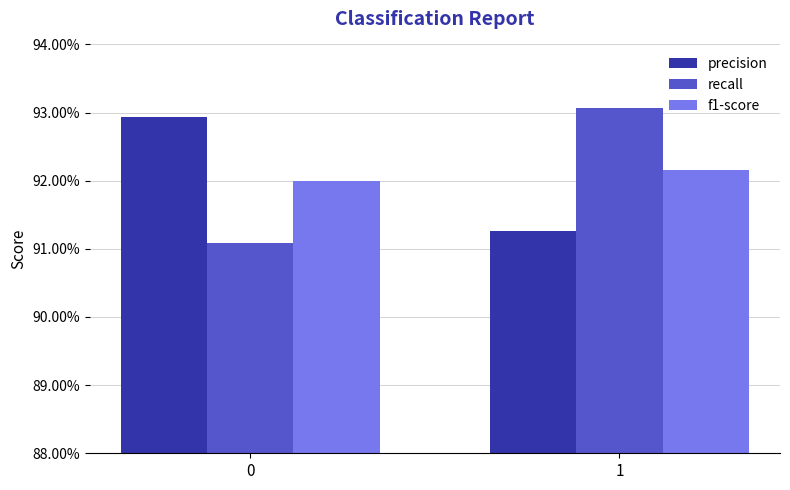

Reading left to right, list all the values displayed in this chart.

precision: 0.9	0.9
recall: 0.9	0.9
f1-score: 0.9	0.9